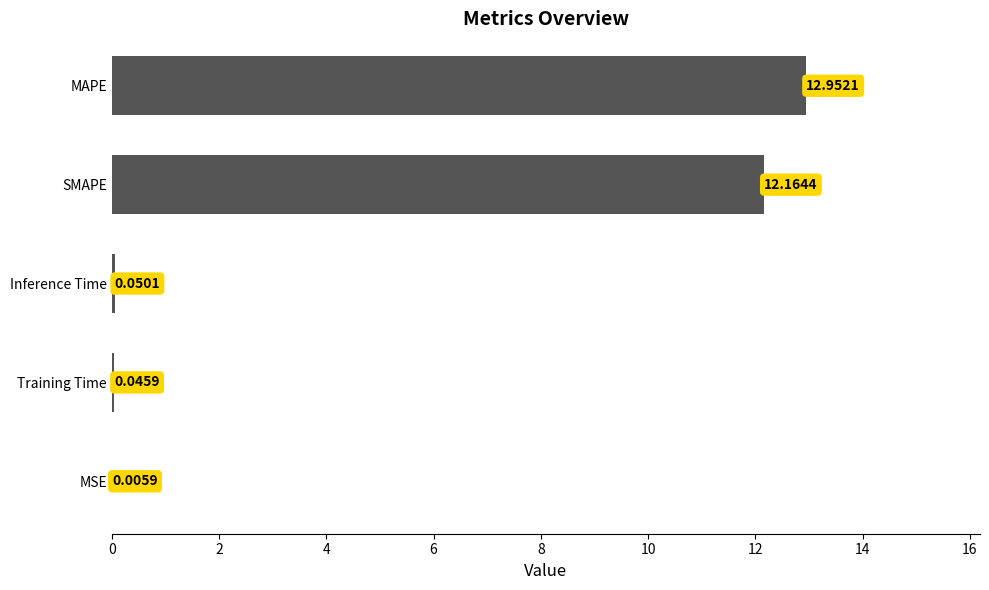

How many data points does each series have?

5